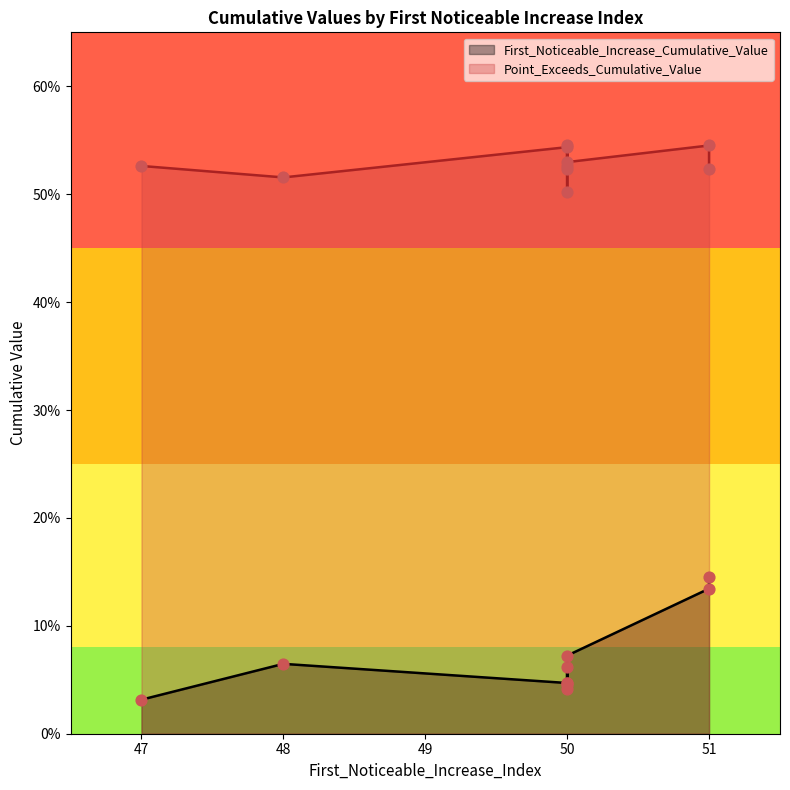

What are all the series names shown in the legend?

First_Noticeable_Increase_Cumulative_Value, Point_Exceeds_Cumulative_Value